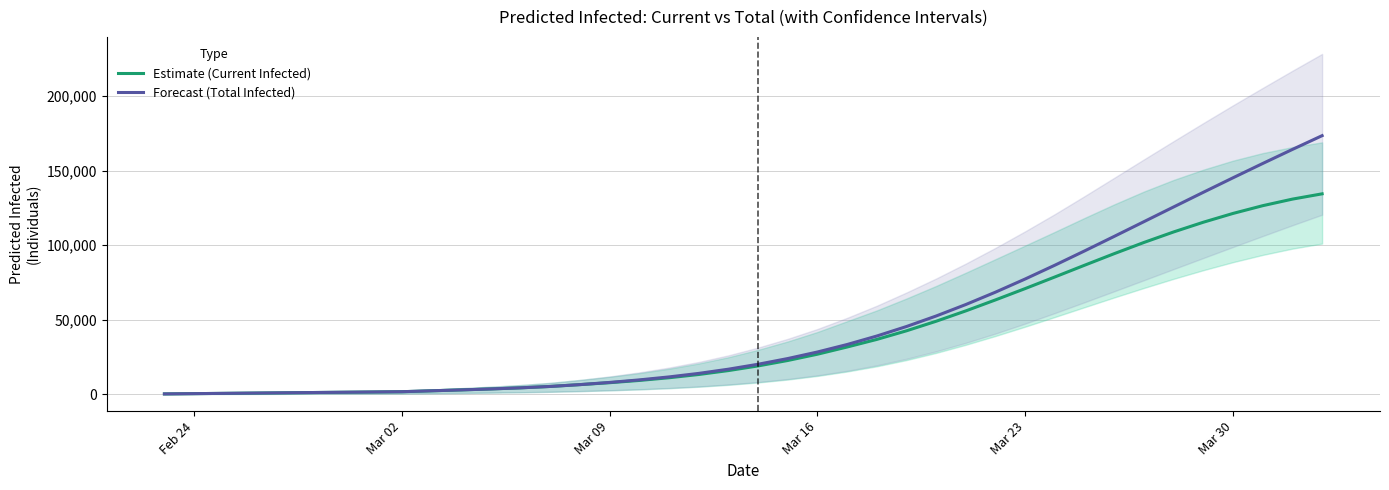

True or false: Estimate (Current Infected) has more than 1 interior local peaks.

False